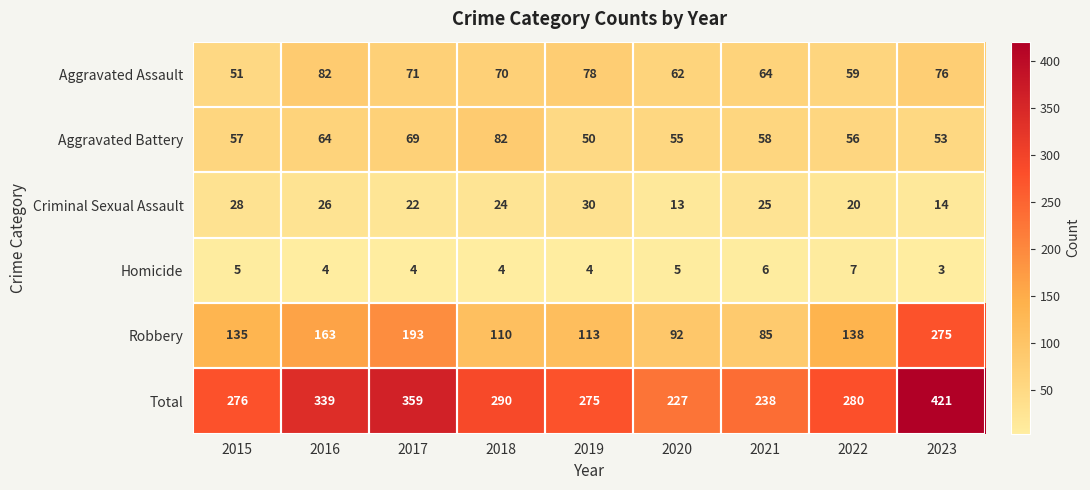

List the labels in order of Criminal Sexual Assault value, largest first.

2019, 2015, 2016, 2021, 2018, 2017, 2022, 2023, 2020